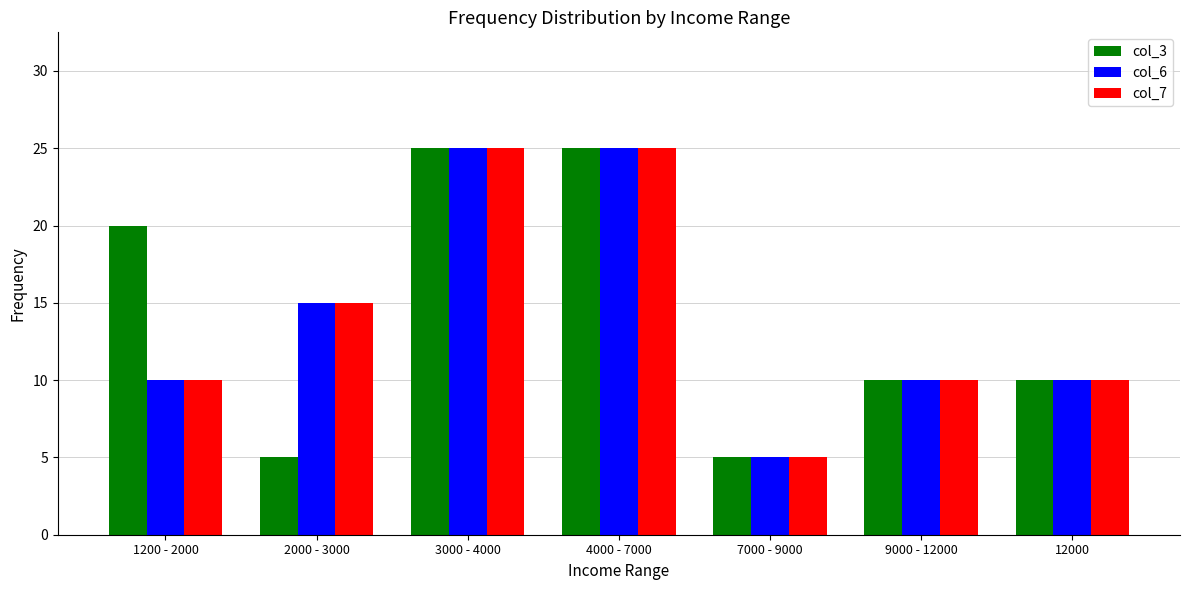

Is the value of col_3 at 9000 - 12000 greater than the value of col_6 at 2000 - 3000?

No